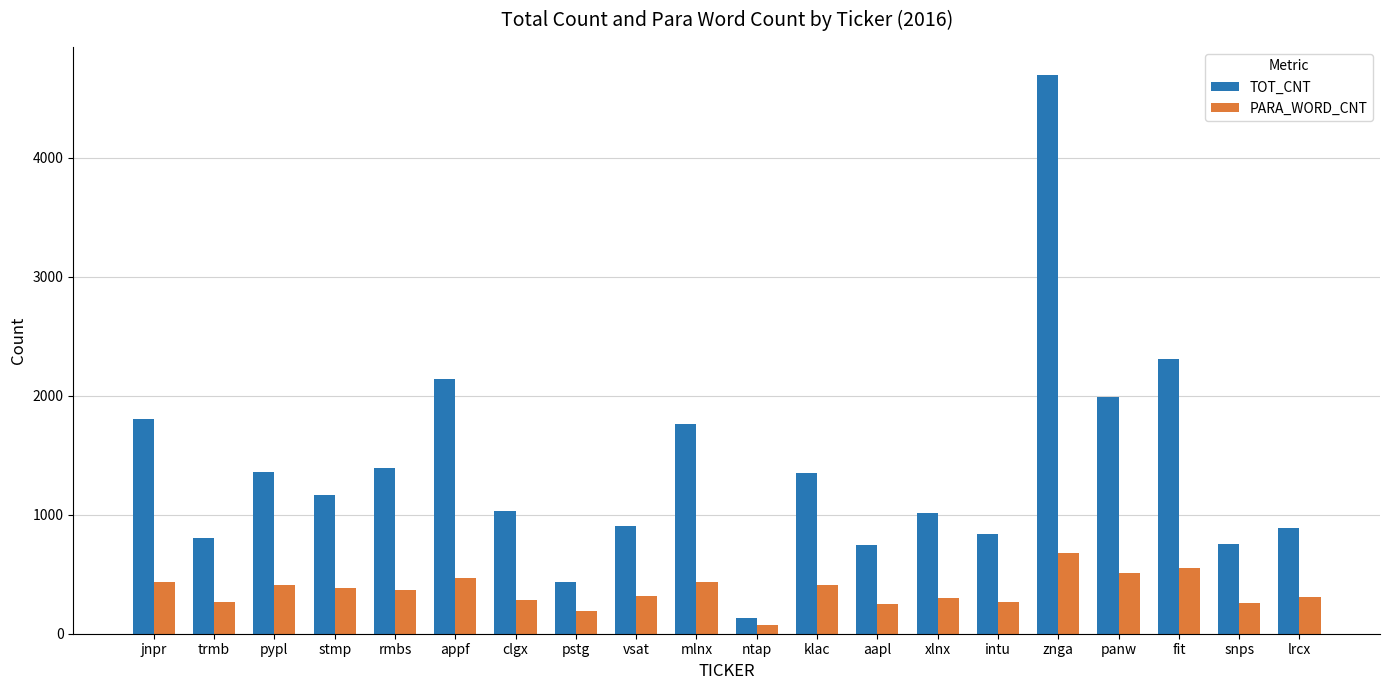

Between trmb and mlnx, which series saw the biggest shift?

TOT_CNT